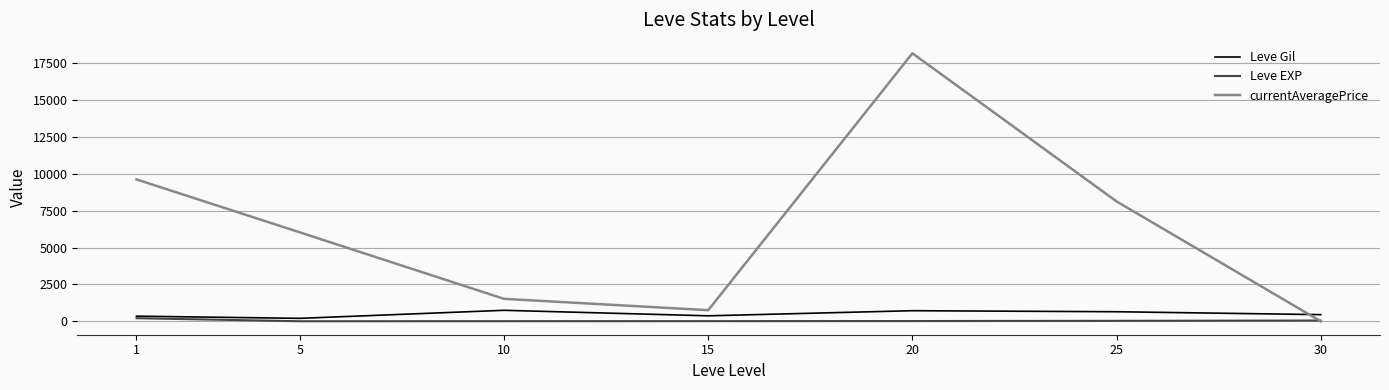

How many distinct data groups are displayed?

3